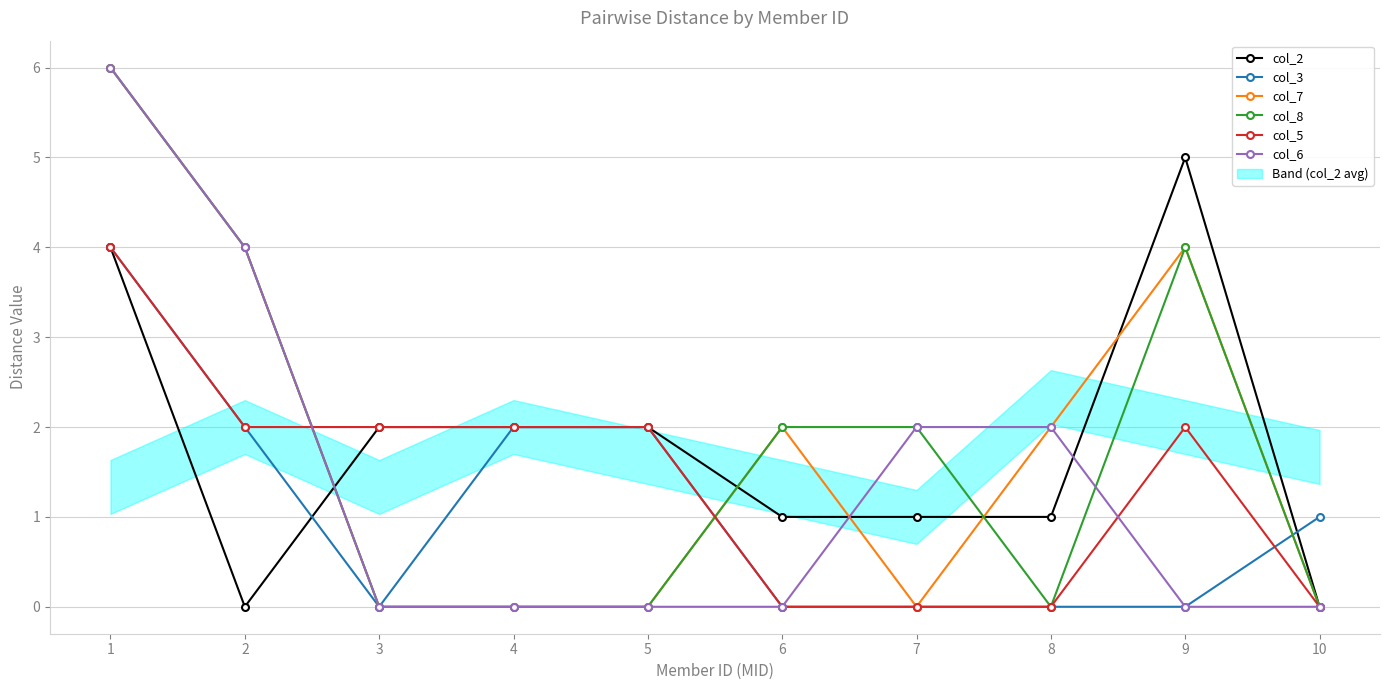

True or false: col_6 has a value of -2 at 4.

False